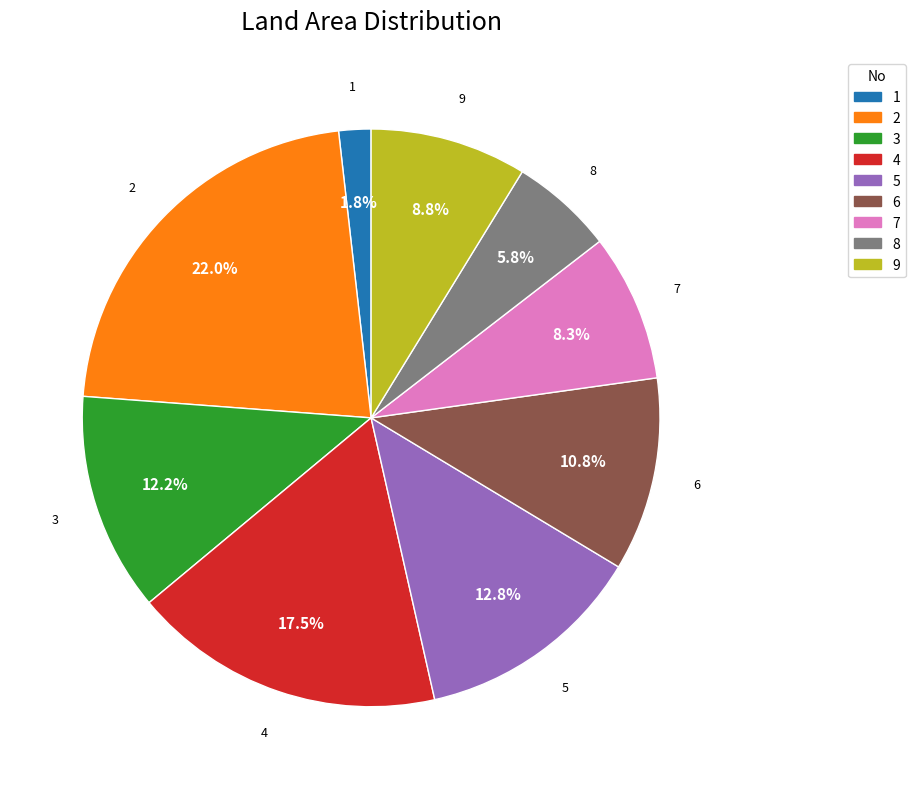

Count the number of slices in the pie.

9